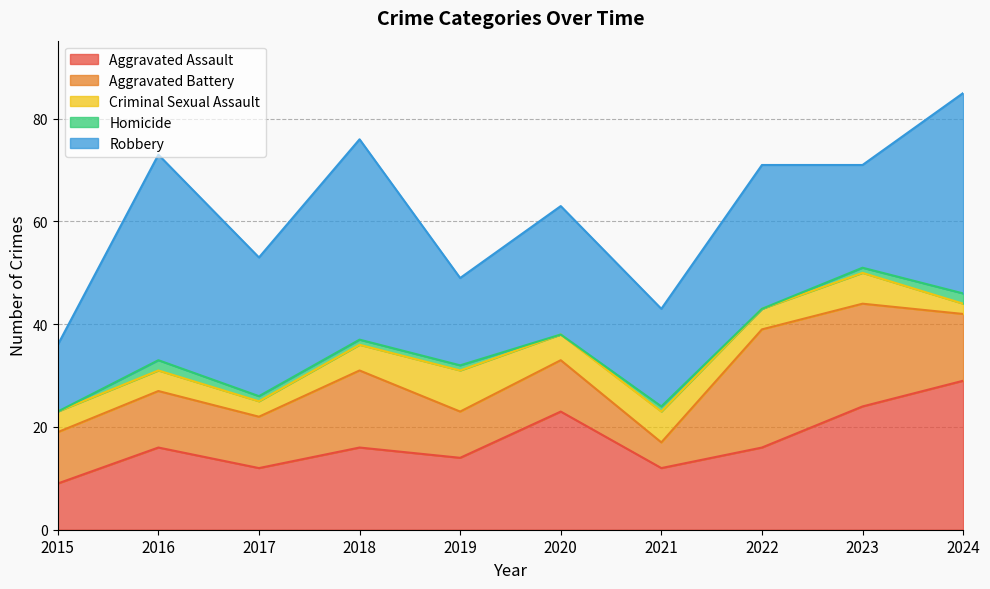

List the series in order of their peak value, lowest first.

Homicide, Criminal Sexual Assault, Aggravated Battery, Aggravated Assault, Robbery